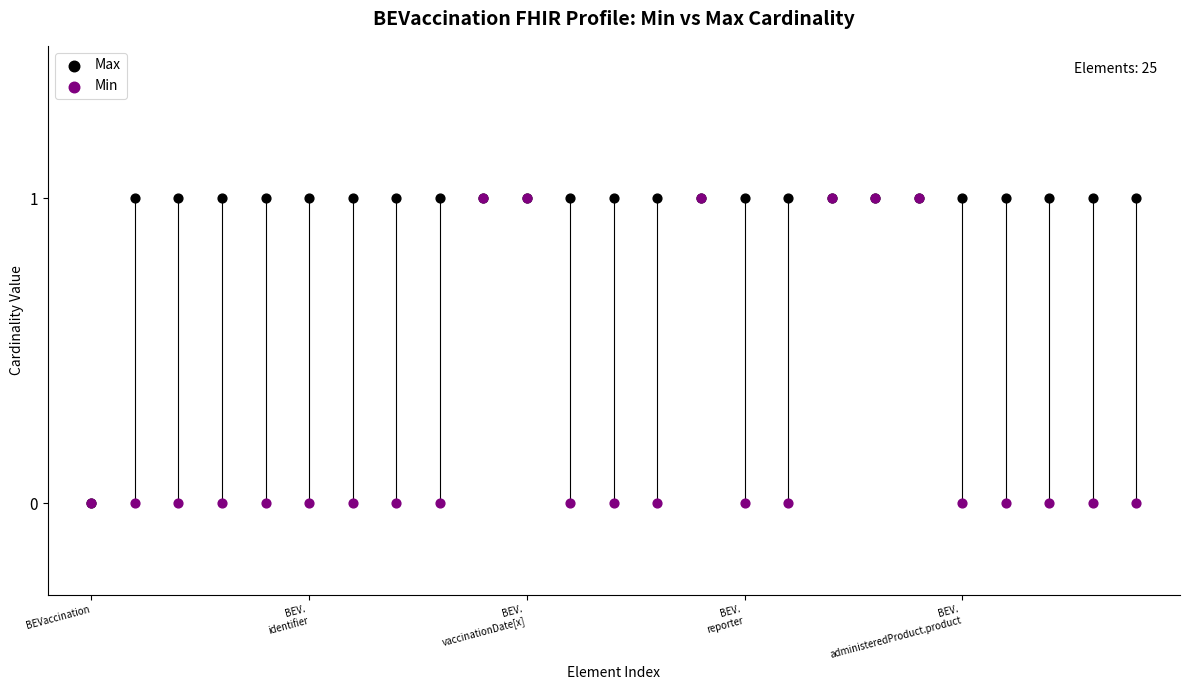

What are all the series names shown in the legend?

Max, Min